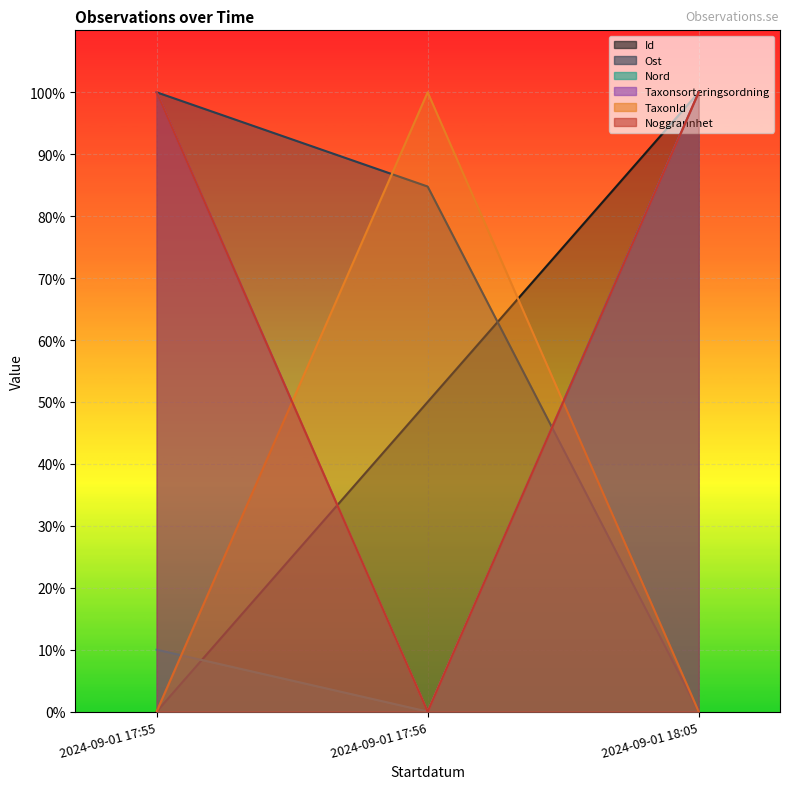

What is the difference between the Ost values at 2024-09-01 17:56 and 2024-09-01 17:55?

15.2